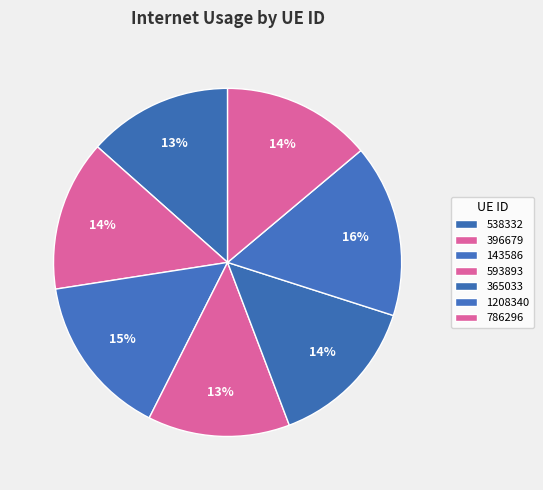

Count the number of slices in the pie.

7